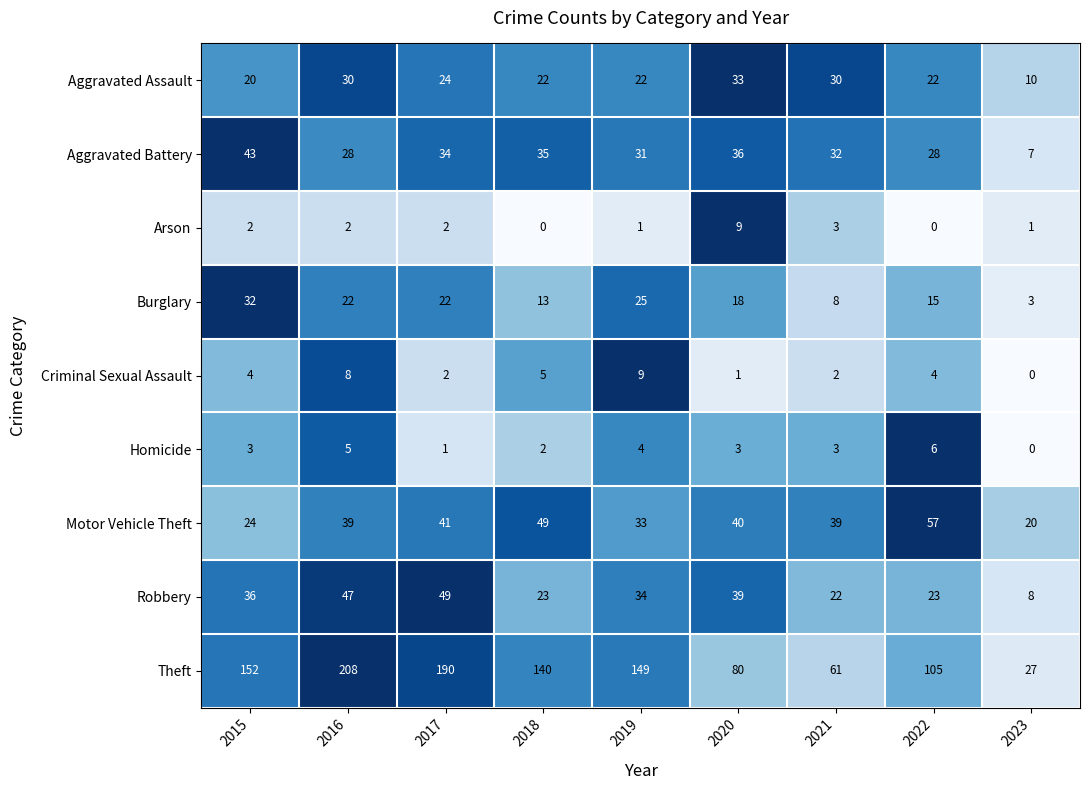

What is the average value of the Aggravated Battery series?

30